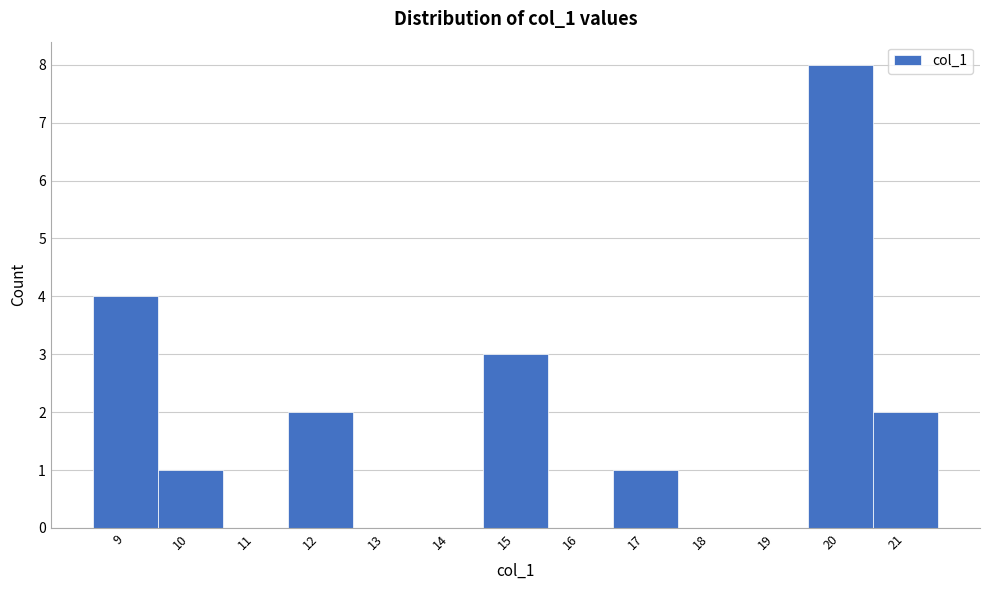

What is the height of the bar covering 14.5 to 15.5 on the x-axis? The values are not printed on the chart, so give them approximately, as read against the axis.

3